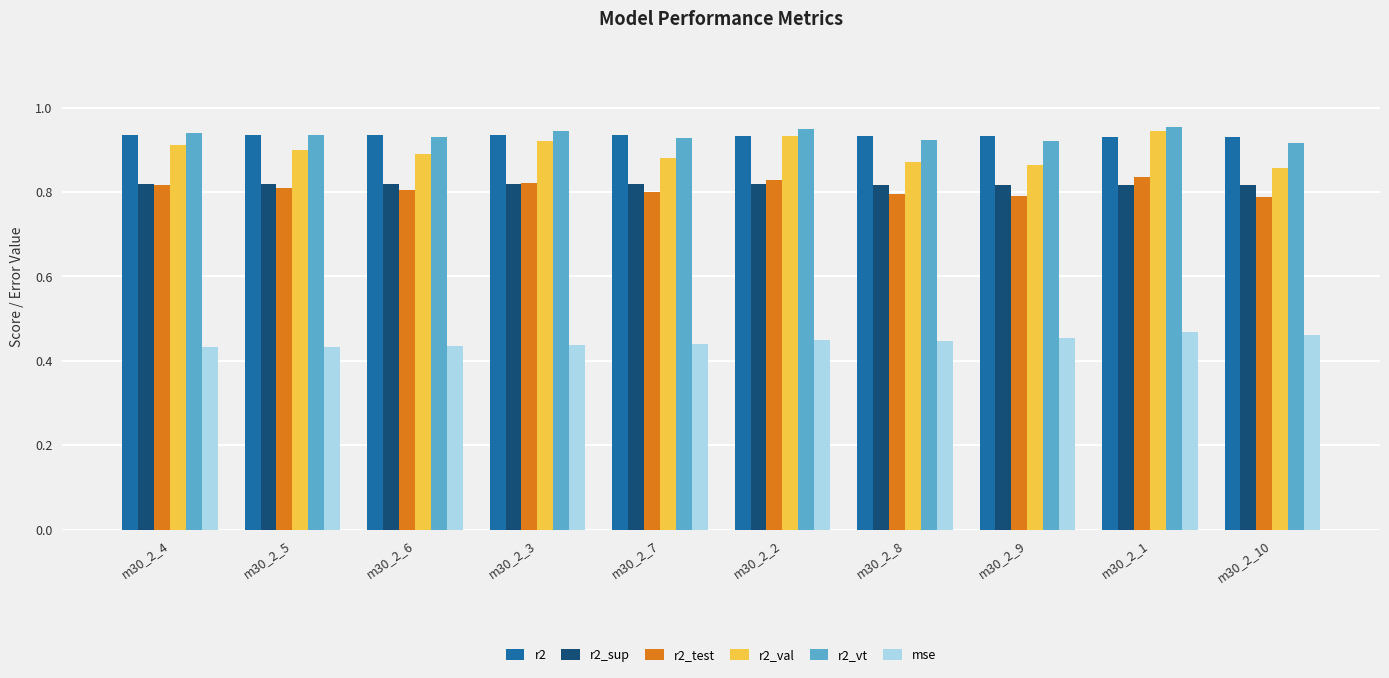

Which series has the largest range (max minus min)?

r2_val